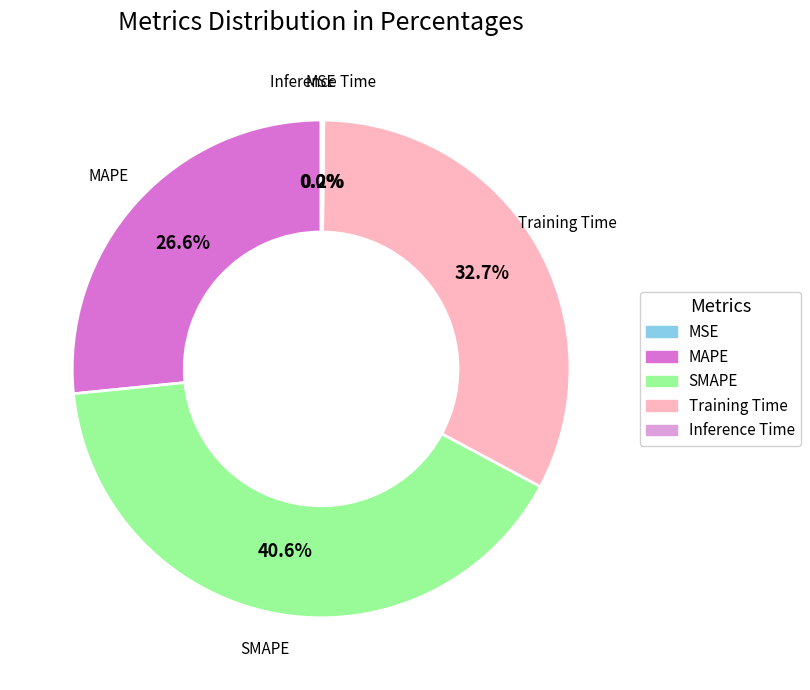

Is it true that MAPE is 40% of the pie?

False